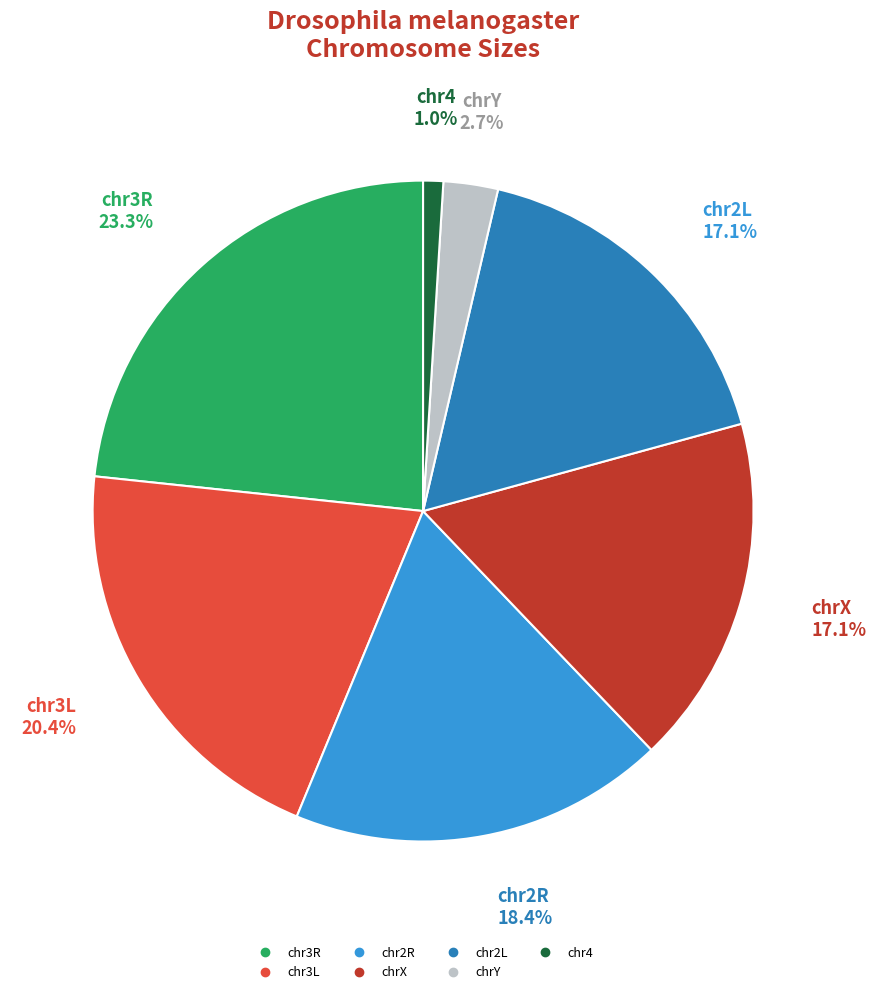

What percentage is the chr3R slice, to the nearest percent?

23%